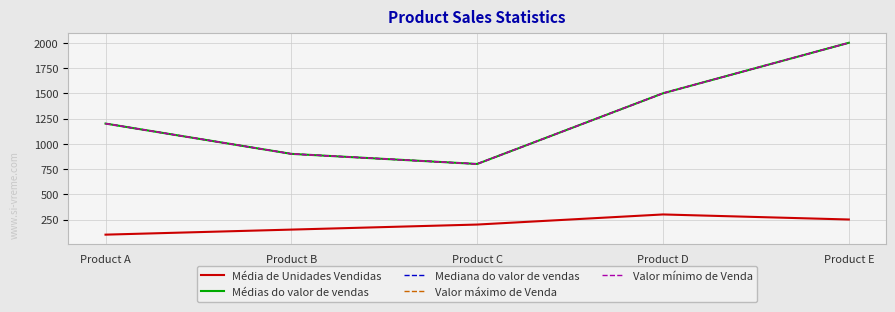

At Product D, list the series in order from largest to smallest.

Médias do valor de vendas, Mediana do valor de vendas, Valor máximo de Venda, Valor mínimo de Venda, Média de Unidades Vendidas